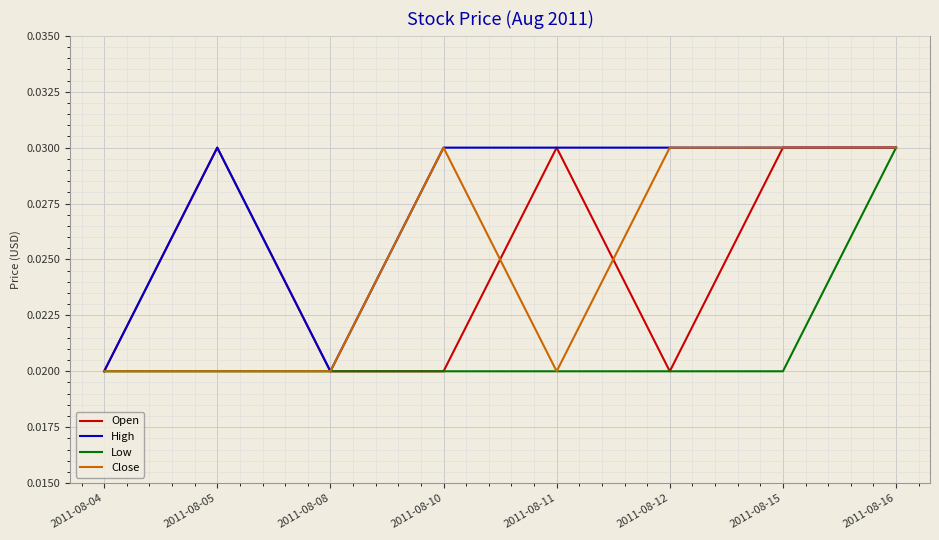

Is the value of Open at 2011-08-08 greater than the value of Low at 2011-08-16?

No